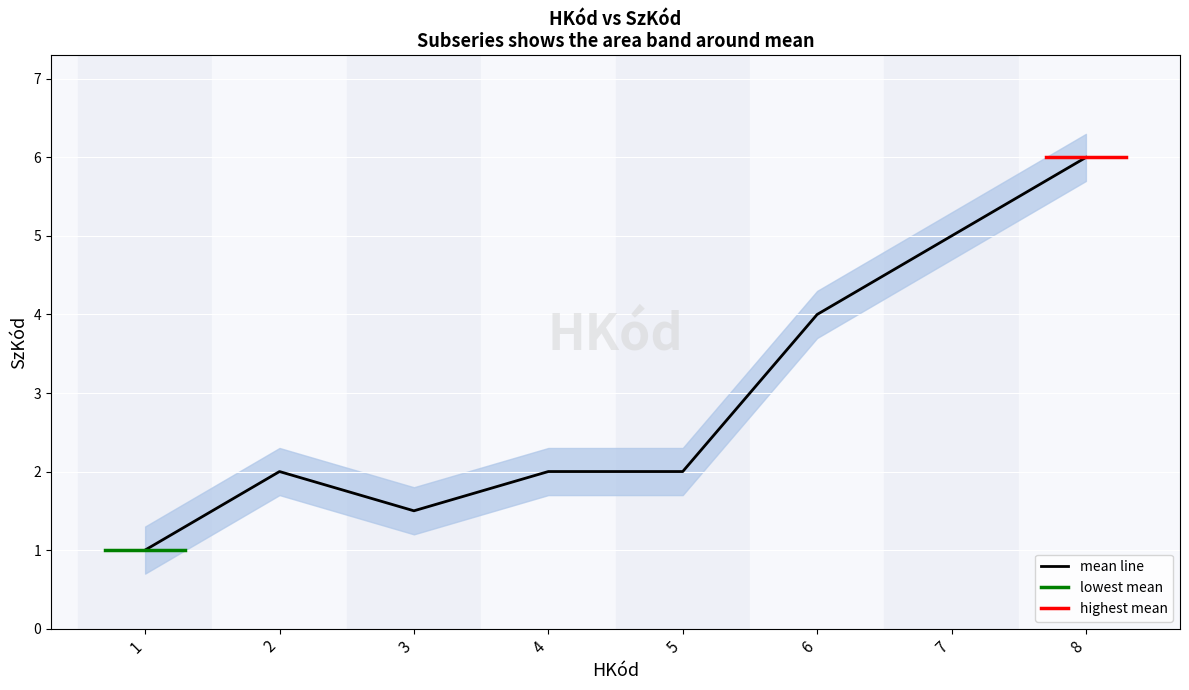

Which category has the highest value across all series?

8